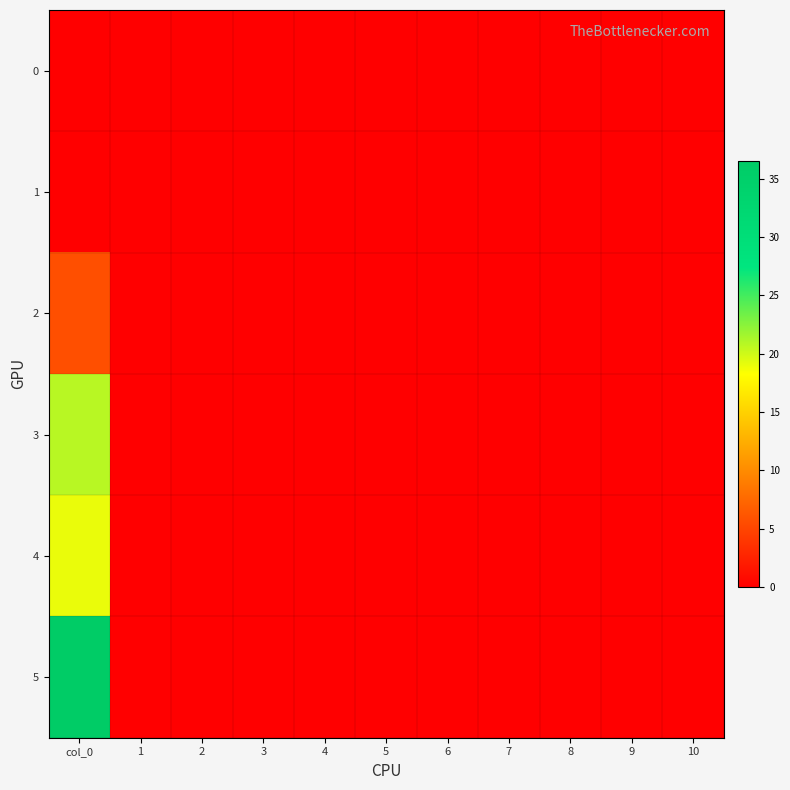

Reading left to right, transcribe all the data shown in this chart.

0: col_0=0.0	1=0.0	2=0.0	3=0.0	4=0.0	5=0.0	6=0.0	7=0.0	8=0.0	9=0.0	10=0.0
1: col_0=0.0	1=0.0	2=0.0	3=0.0	4=0.0	5=0.0	6=0.0	7=0.0	8=0.0	9=0.0	10=0.0
2: col_0=5.8	1=0.0	2=0.0	3=0.0	4=0.0	5=0.0	6=0.0	7=0.0	8=0.0	9=0.0	10=0.0
3: col_0=20.8	1=0.0	2=0.0	3=0.0	4=0.0	5=0.0	6=0.0	7=0.0	8=0.0	9=0.0	10=0.0
4: col_0=19.0	1=0.0	2=0.0	3=0.0	4=0.0	5=0.0	6=0.0	7=0.0	8=0.0	9=0.0	10=0.0
5: col_0=36.6	1=0.0	2=0.0	3=0.0	4=0.0	5=0.0	6=0.0	7=0.0	8=0.0	9=0.0	10=0.0